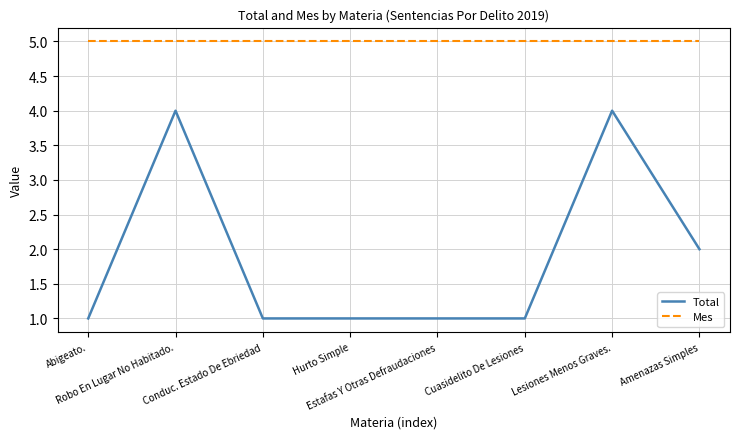

What is the spread (max minus min) of values at Conduc. Estado De Ebriedad?

4